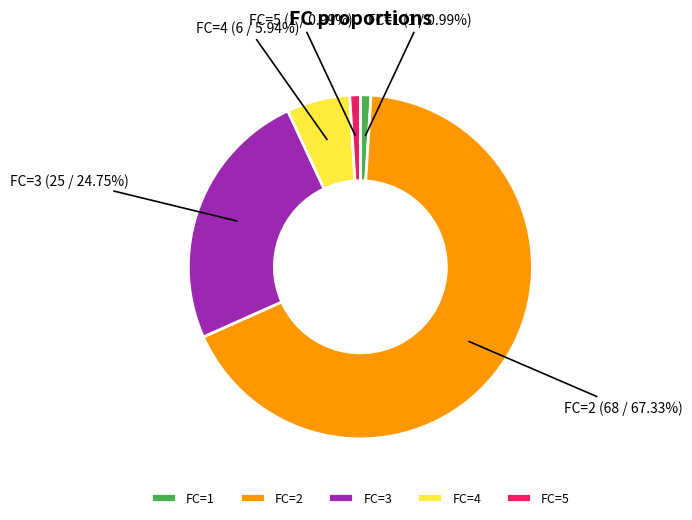

What is the ratio of the value at FC=5 to the value at FC=1?

1.0